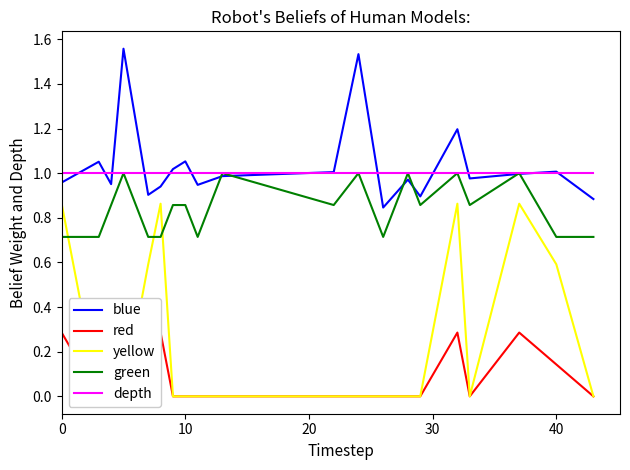

Is it true that blue equals 1.5 at 10?

False